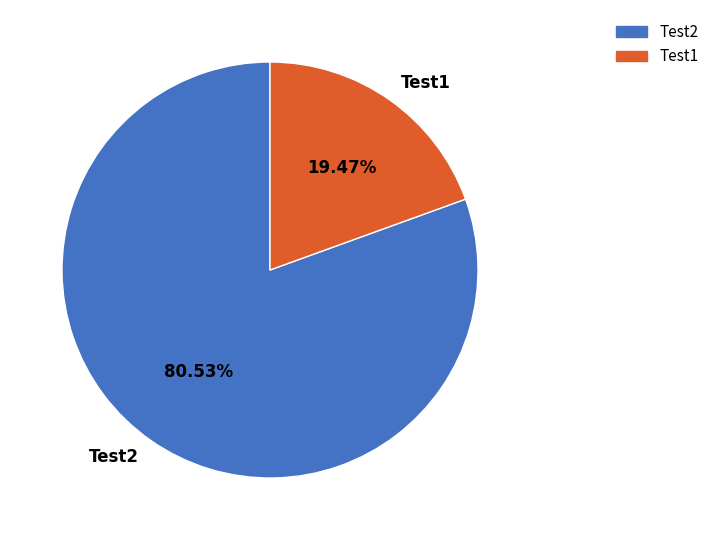

Which category has the smallest portion of the pie?

Test1